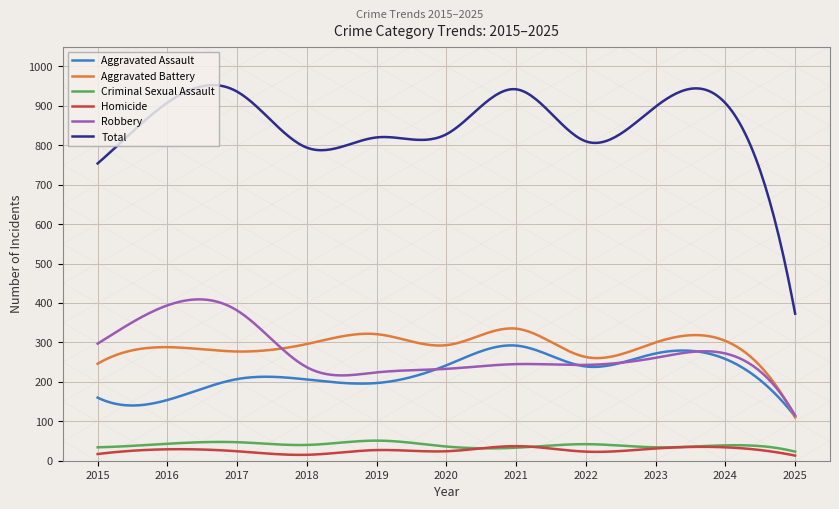

What is the maximum value for Homicide?

37.0